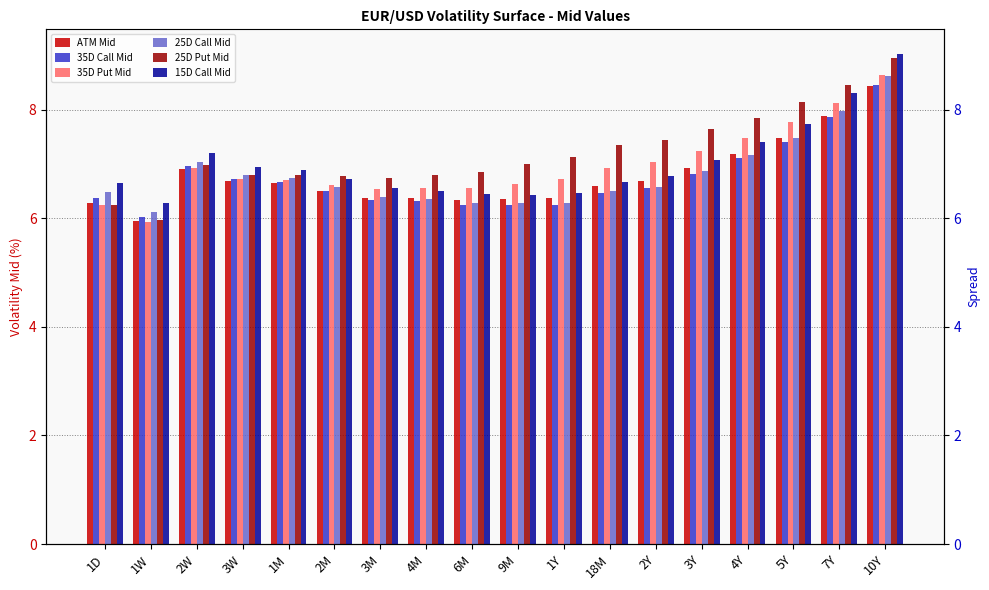

What is the sum of all 35D Call Mid values?

121.3